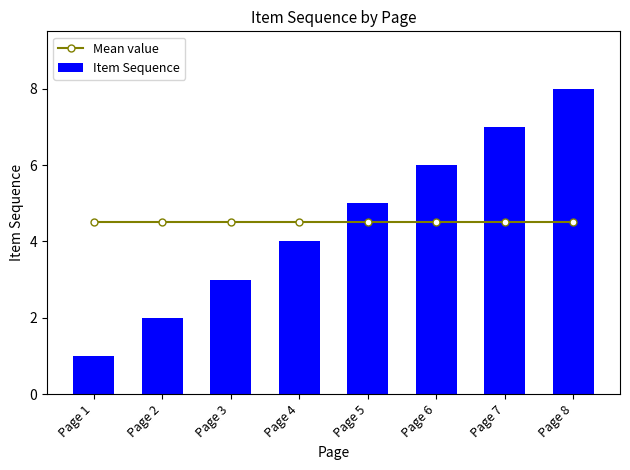

Count the Item Sequence values in the range 3 to 7.

5